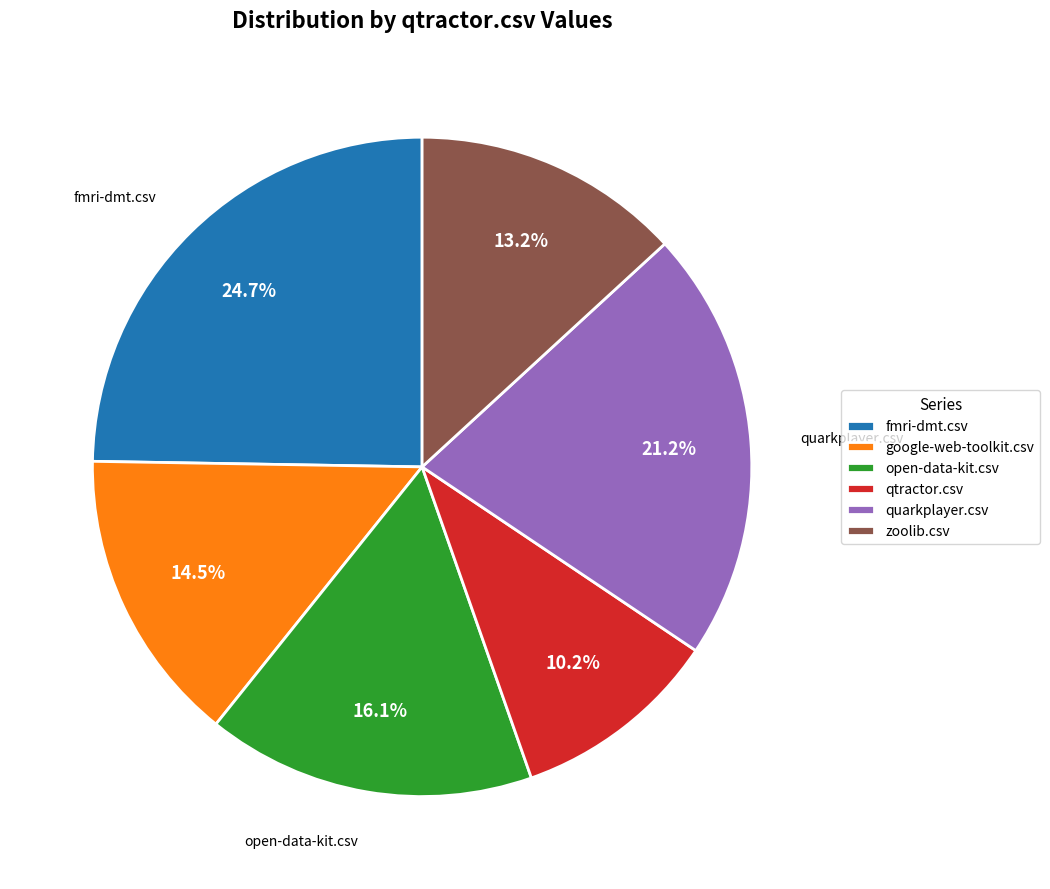

Which slice is the smallest?

qtractor.csv